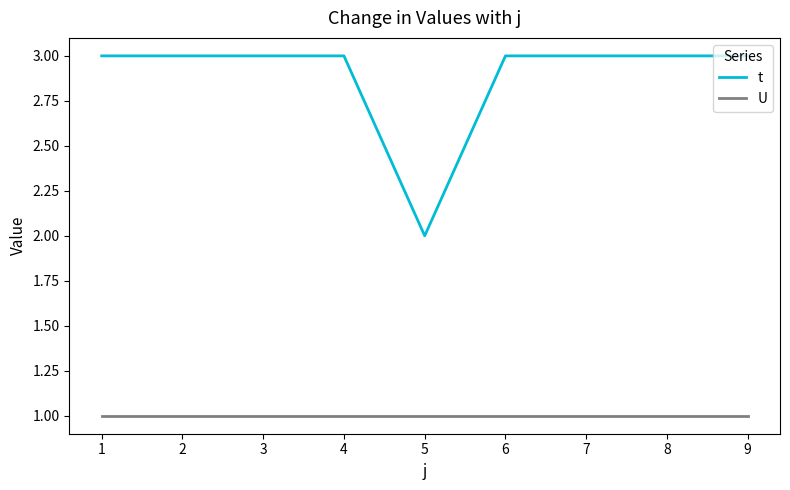

Reading left to right, transcribe all the data shown in this chart.

t: 3	3	3	3	2	3	3	3	3
U: 1	1	1	1	1	1	1	1	1